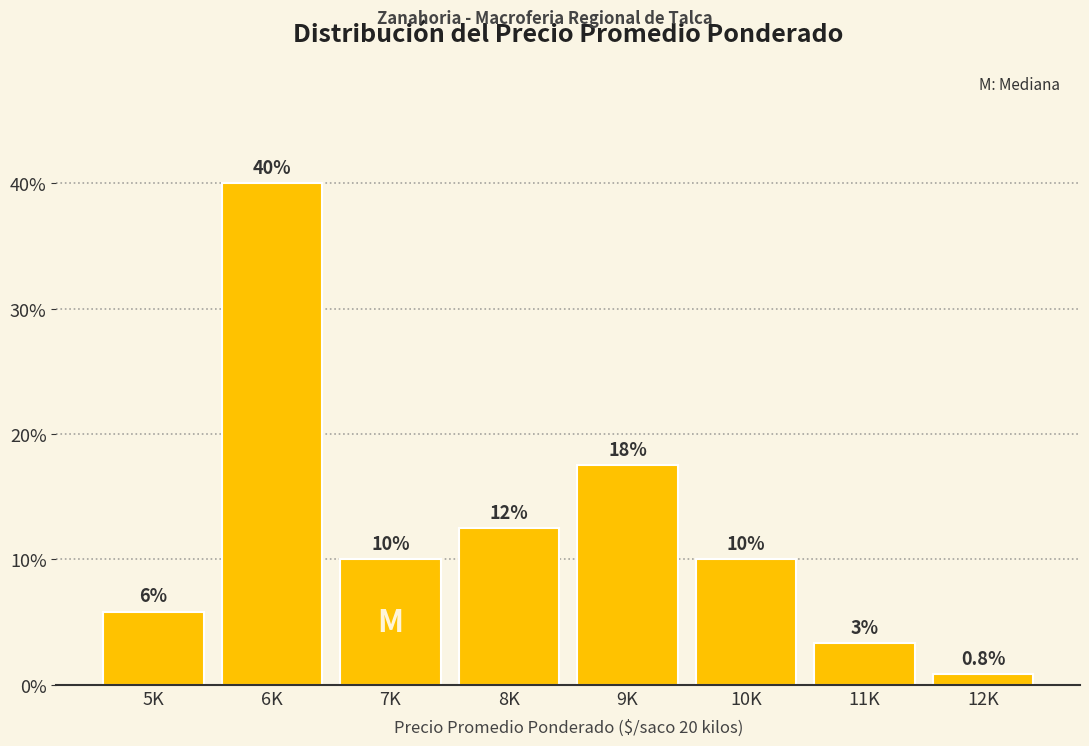

What is the label of the 8th bar from the right?

5K